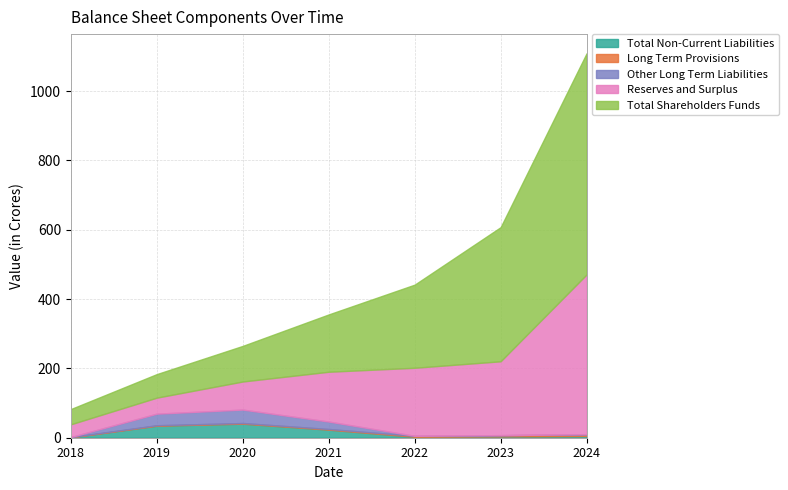

Reading left to right, extract all data points from this chart.

Total Non-Current Liabilities: 1.0	34.7	40.6	23.3	2.8	3.7	5.1
Long Term Provisions: 0.8	1.3	1.8	1.8	2.7	3.5	5.0
Other Long Term Liabilities: 0.3	33.5	38.9	21.5	0.1	0.2	0.1
Reserves and Surplus: 36.7	46.2	81.0	143.7	196.3	213.0	460.7
Total Shareholders Funds: 44.0	67.9	102.7	165.4	239.8	386.8	637.9